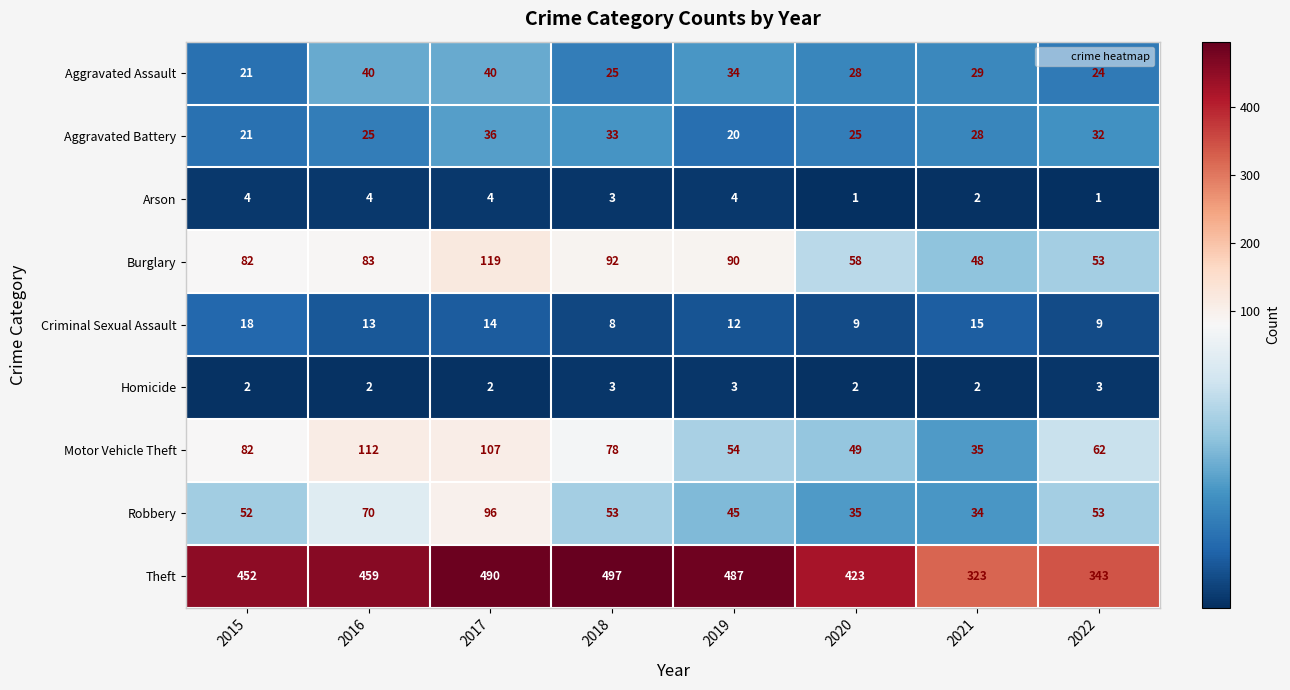

How many values in the Aggravated Assault series are below 29?

4